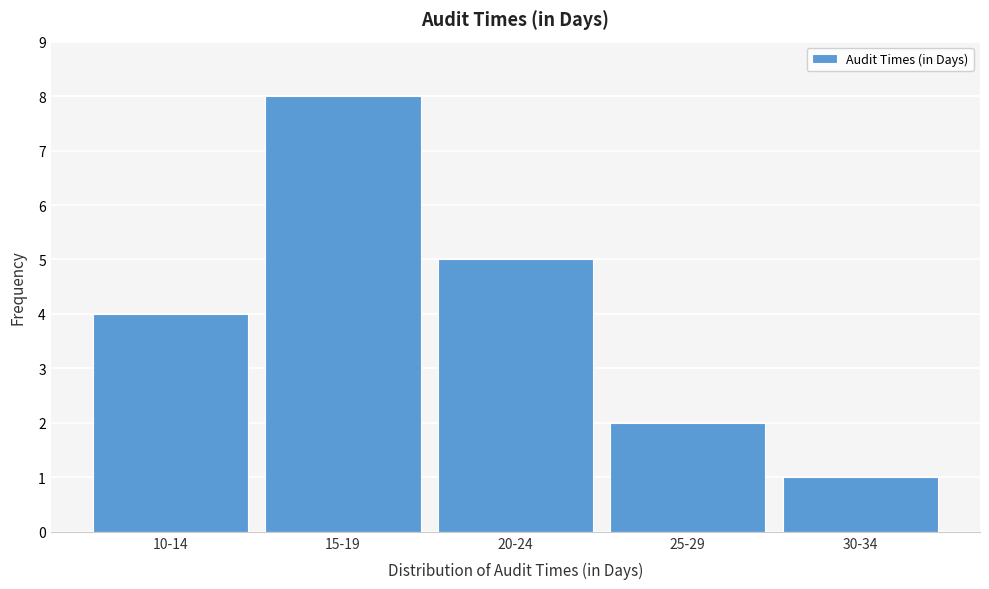

Reading right to left, extract all data points from this chart.

1	2	5	8	4